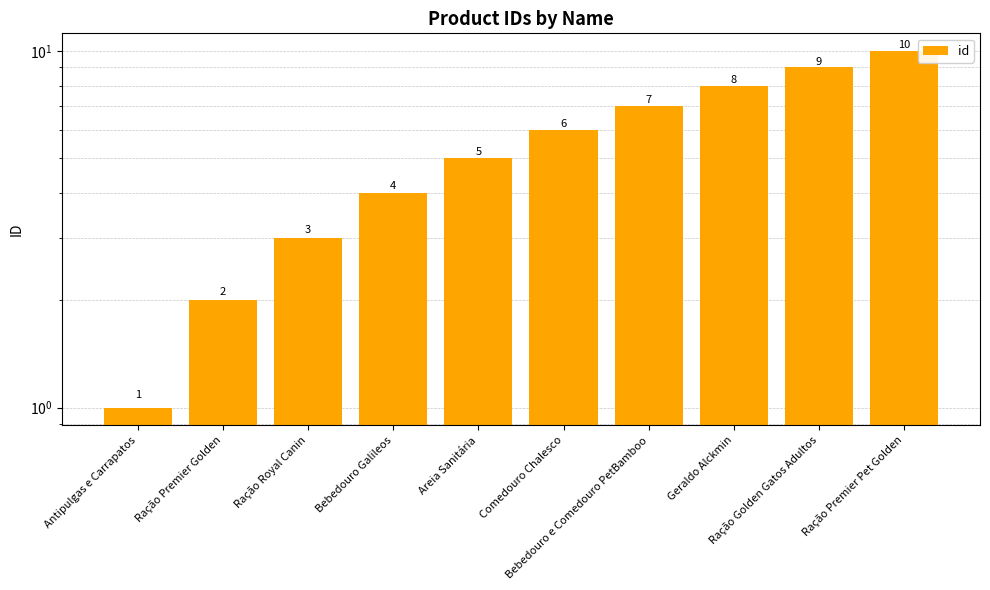

Which category has the lowest value across all series?

Antipulgas e Carrapatos